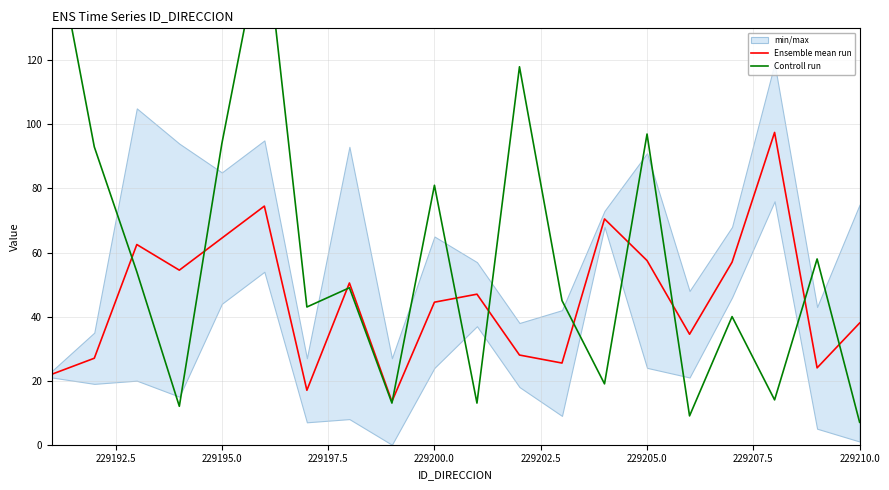

List the series in order of their peak value, highest first.

Controll run, Ensemble mean run